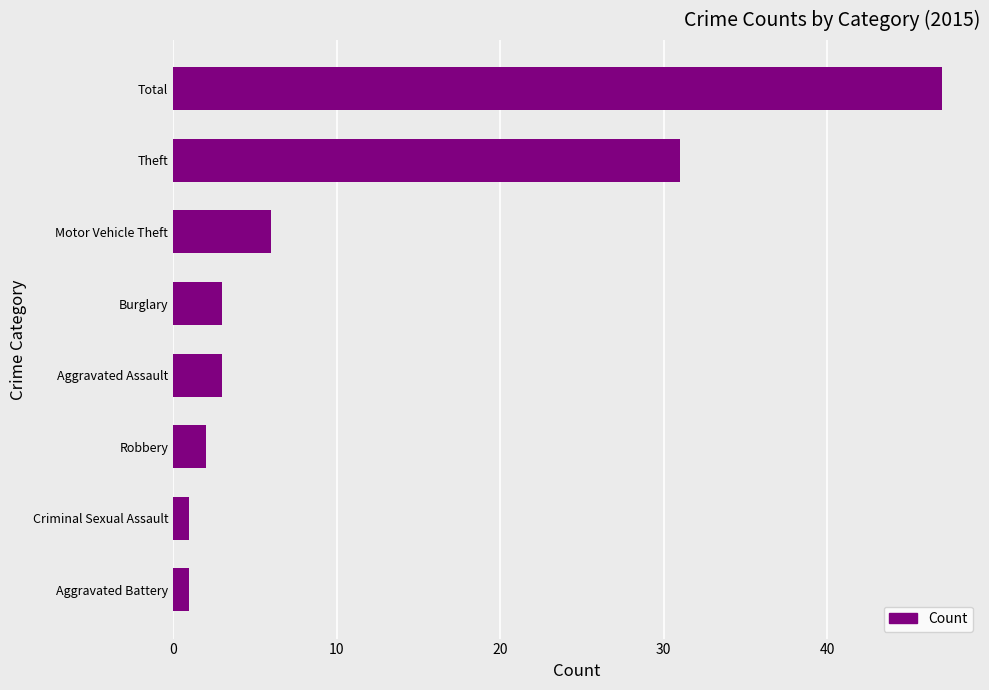

At which label is the value closest to 24?

Theft